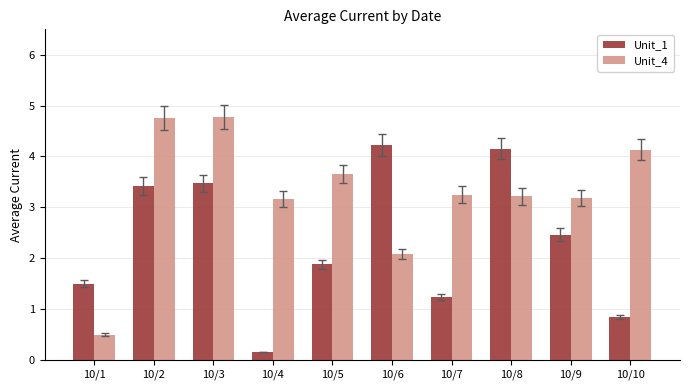

At which label does Unit_4 first exceed 3?

10/2